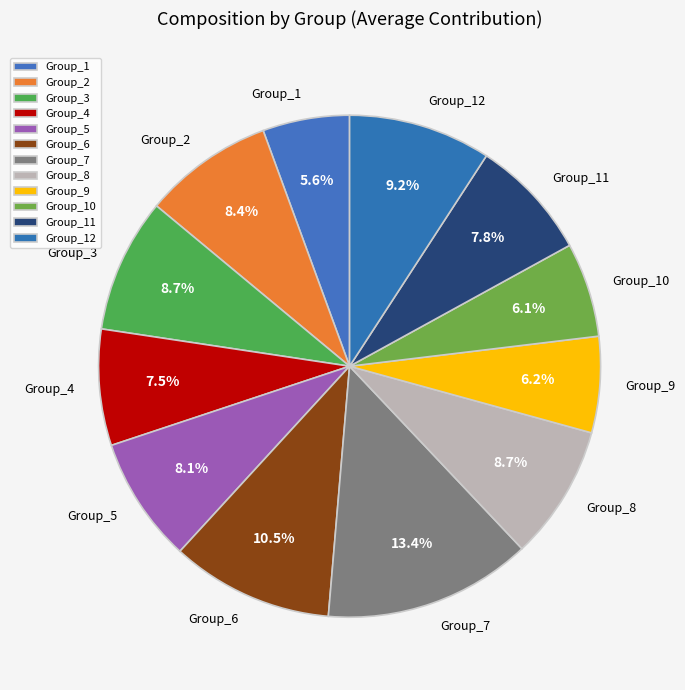

Between Group_7 and Group_4, which is larger?

Group_7